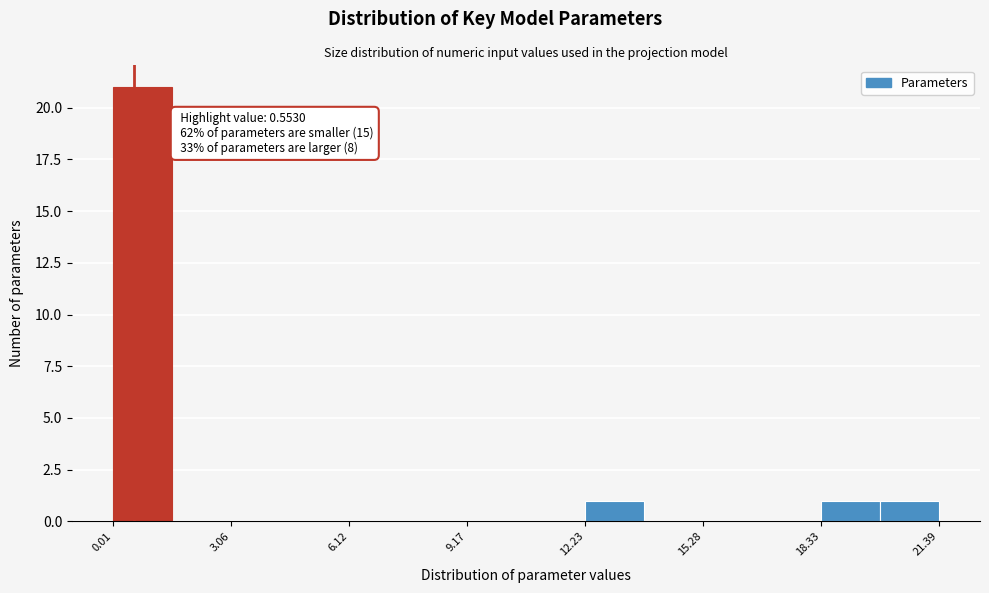

Around what value on the x-axis is the tallest bar? Give the approximate position of its centre, as read against the axis.

1.0